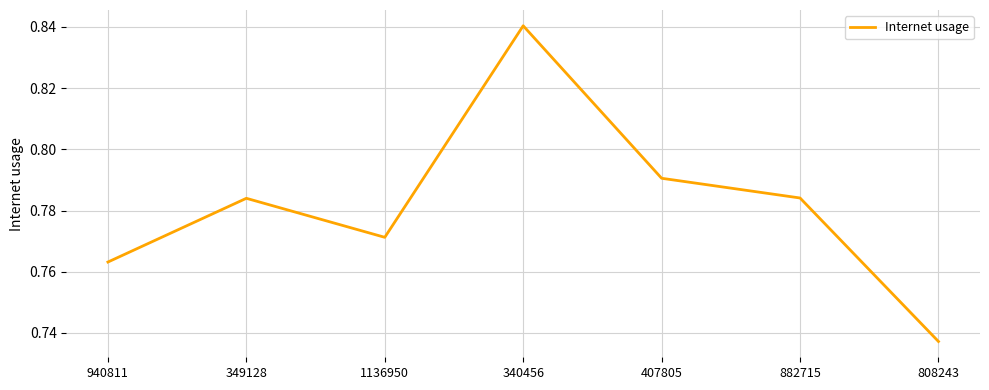

What position from the left is 808243?

7